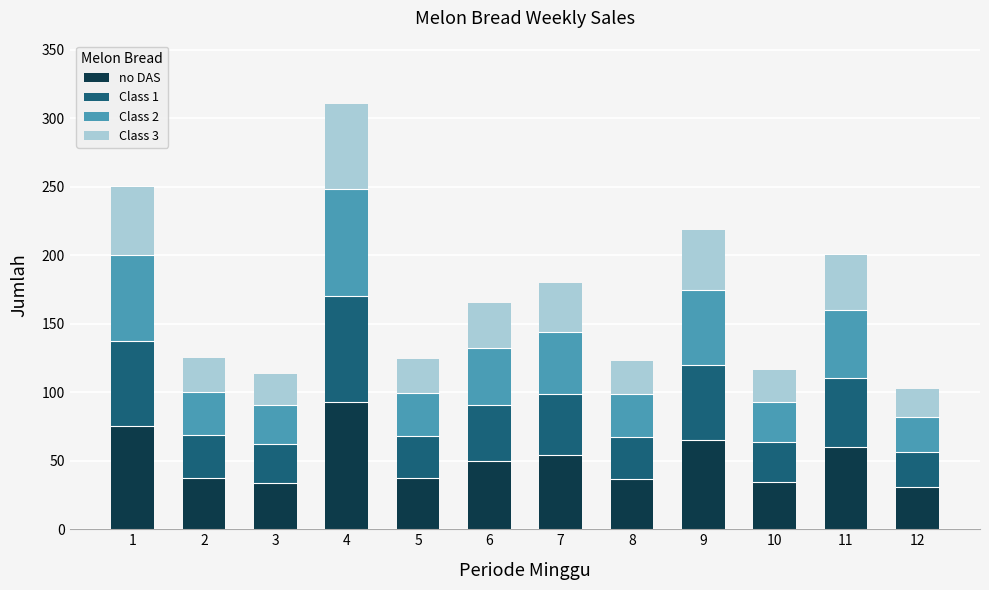

Is it true that no DAS equals 87.6 at 11?

False